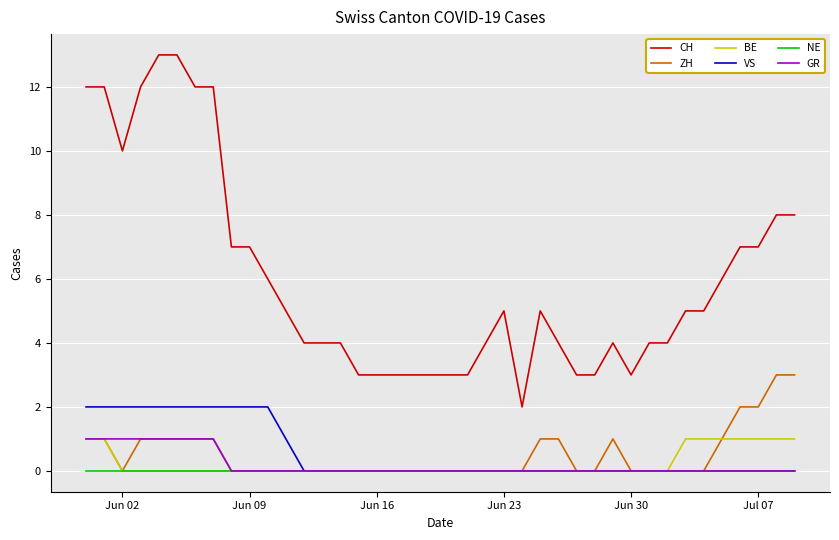

Which series has the largest range (max minus min)?

CH